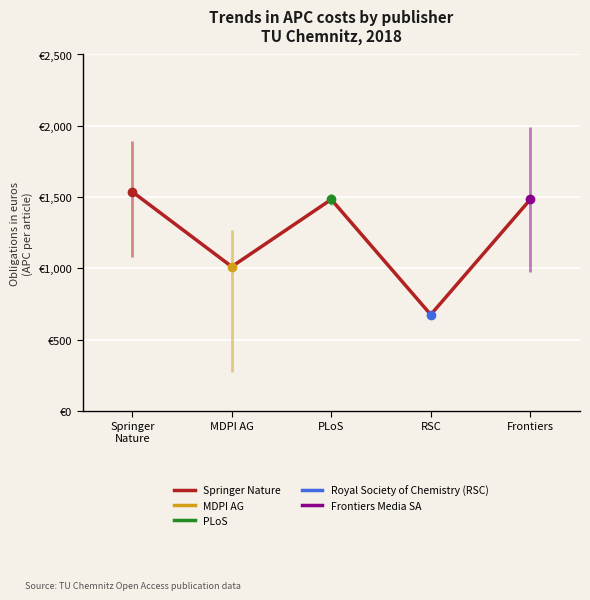

How many interior local valleys (lower than both neighbors) does the data have?

2